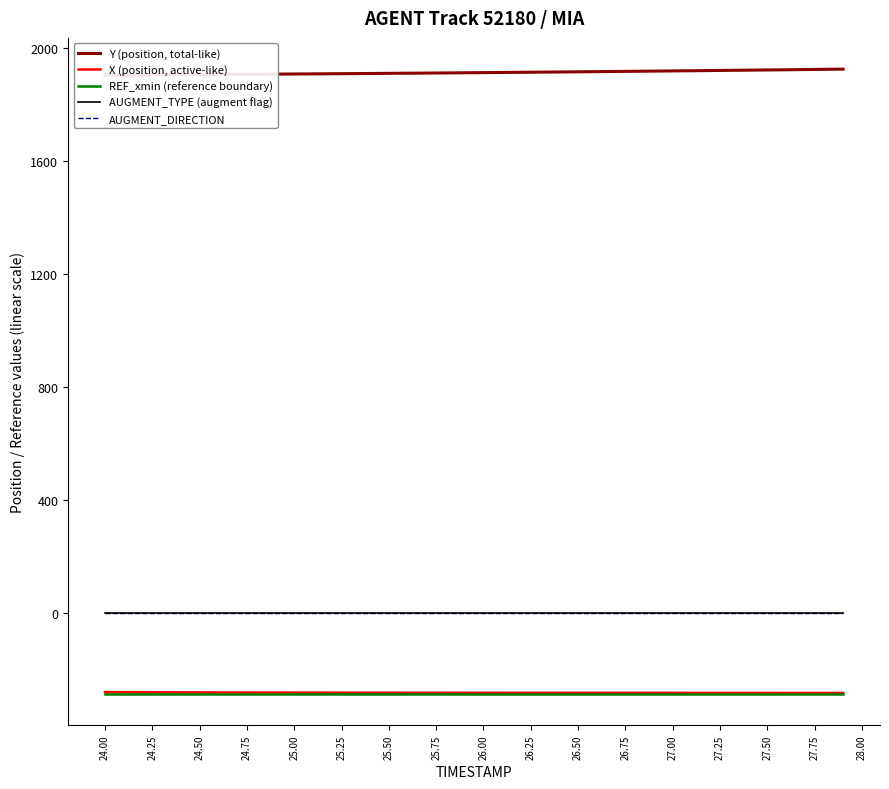

What is the label of the 17th point from the left?

27.75